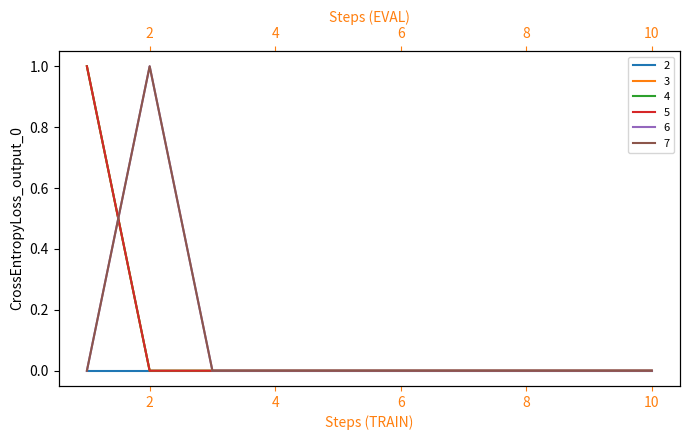

What is the sum of all 6 values?

1